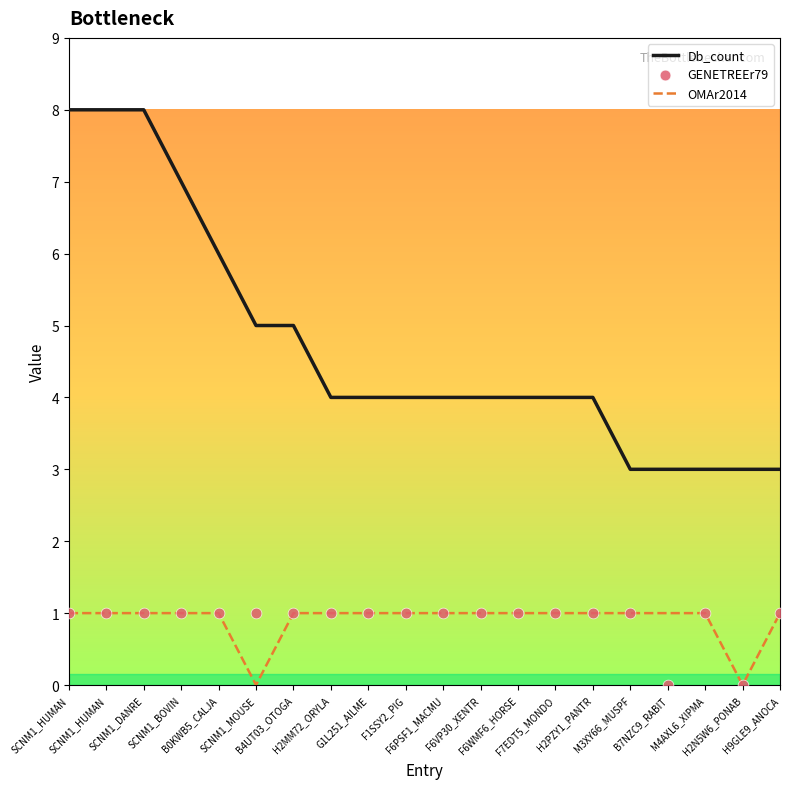

Which series has the largest total across all categories?

Db_count